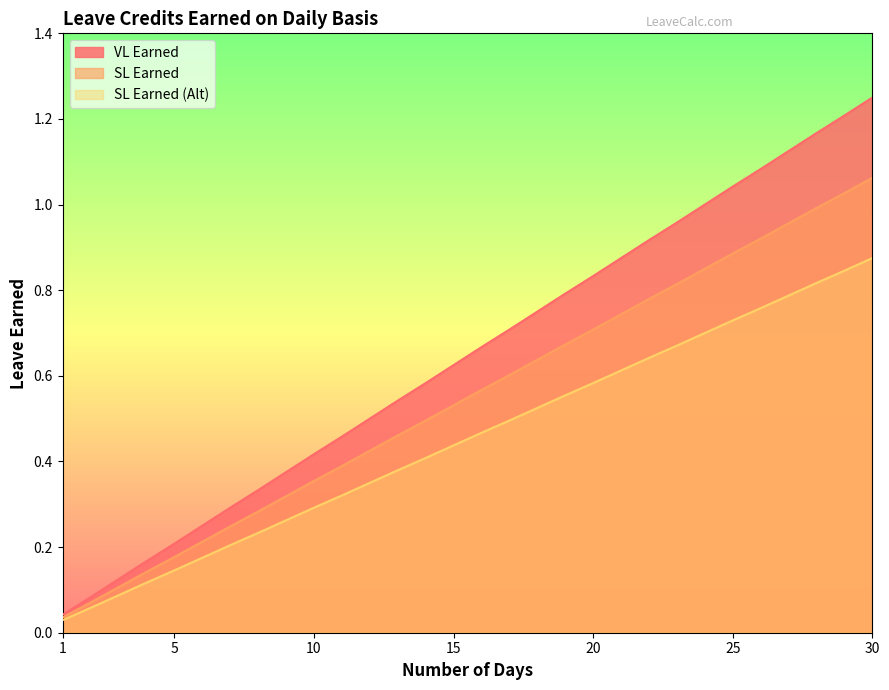

Reading left to right, transcribe all the data shown in this chart.

VL Earned: 0.0	0.1	0.1	0.2	0.2	0.2	0.3	0.3	0.4	0.4	0.5	0.5	0.5	0.6	0.6	0.7	0.7	0.8	0.8	0.8	0.9	0.9	1.0	1.0	1.0	1.1	1.1	1.2	1.2	1.2
SL Earned: 0.0	0.1	0.1	0.1	0.2	0.2	0.2	0.3	0.3	0.4	0.4	0.4	0.5	0.5	0.5	0.6	0.6	0.6	0.7	0.7	0.7	0.8	0.8	0.8	0.9	0.9	1.0	1.0	1.0	1.1
SL Earned (Alt): 0.0	0.1	0.1	0.1	0.1	0.2	0.2	0.2	0.3	0.3	0.3	0.3	0.4	0.4	0.4	0.5	0.5	0.5	0.6	0.6	0.6	0.6	0.7	0.7	0.7	0.8	0.8	0.8	0.8	0.9